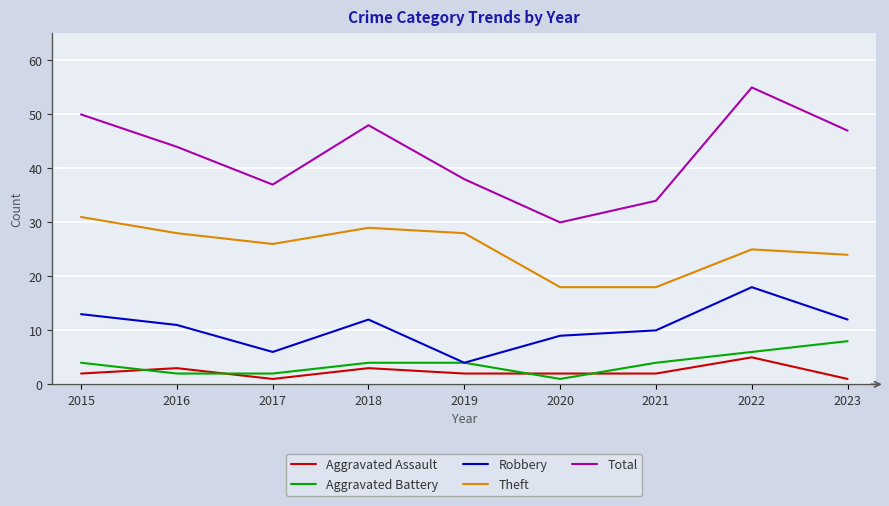

What is the difference between the Theft values at 2016 and 2018?

1